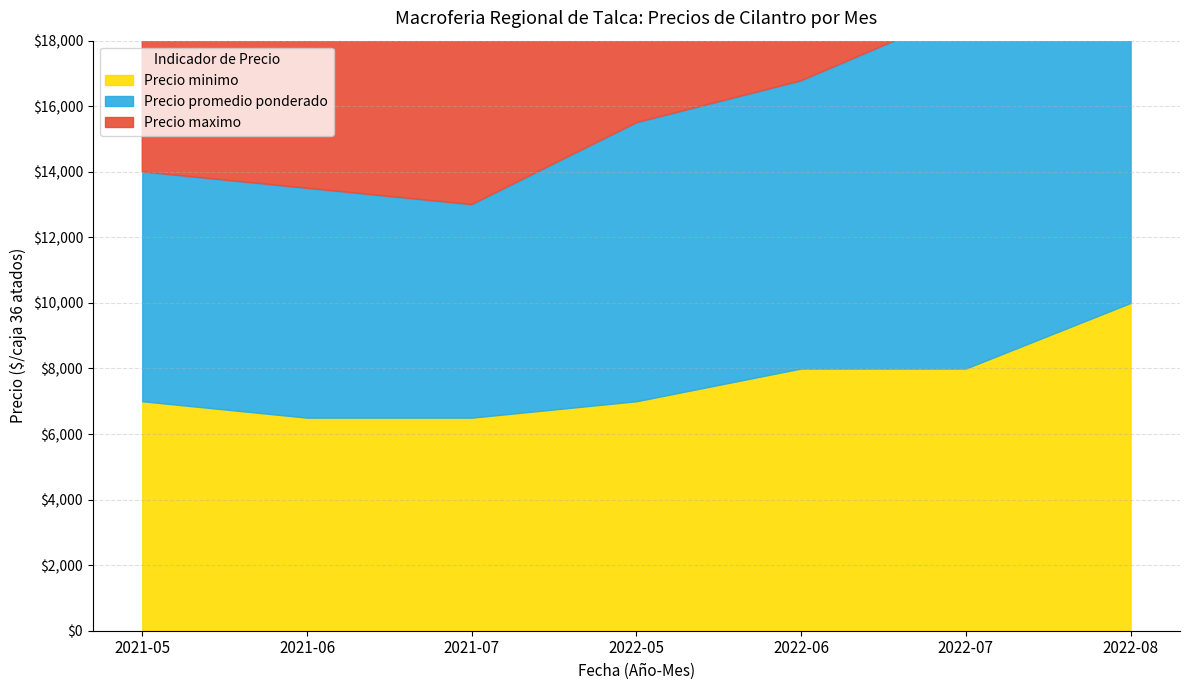

What is the label of the 5th point from the right?

2021-07